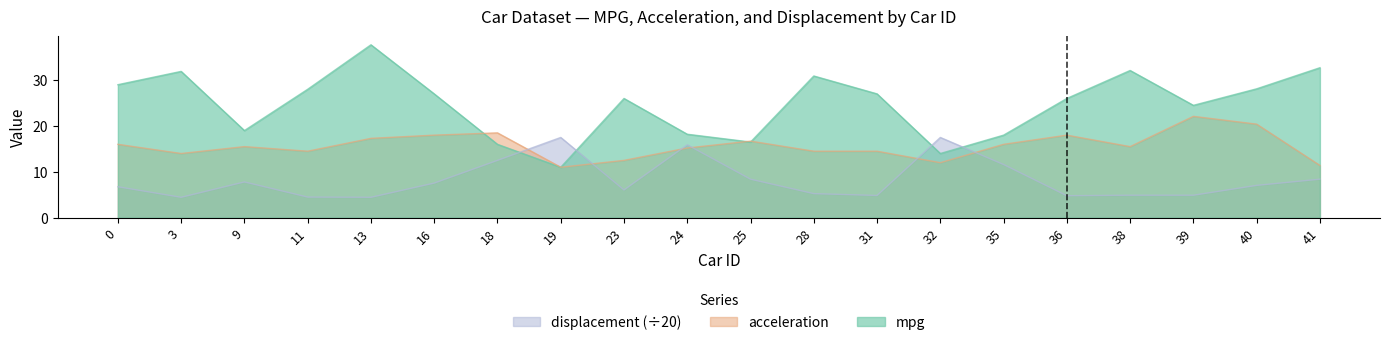

The mpg series shows 28.0 at 11. True or false?

True